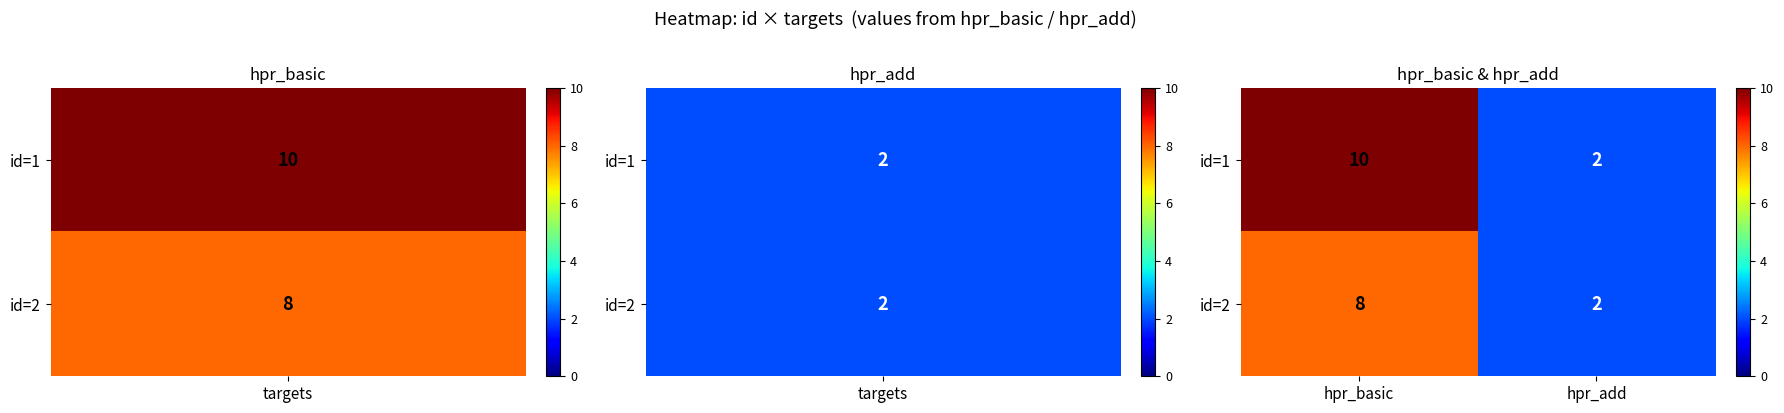

Reading left to right, list all the values displayed in this chart.

id=1: hpr_basic=10	hpr_add=2
id=2: hpr_basic=8	hpr_add=2